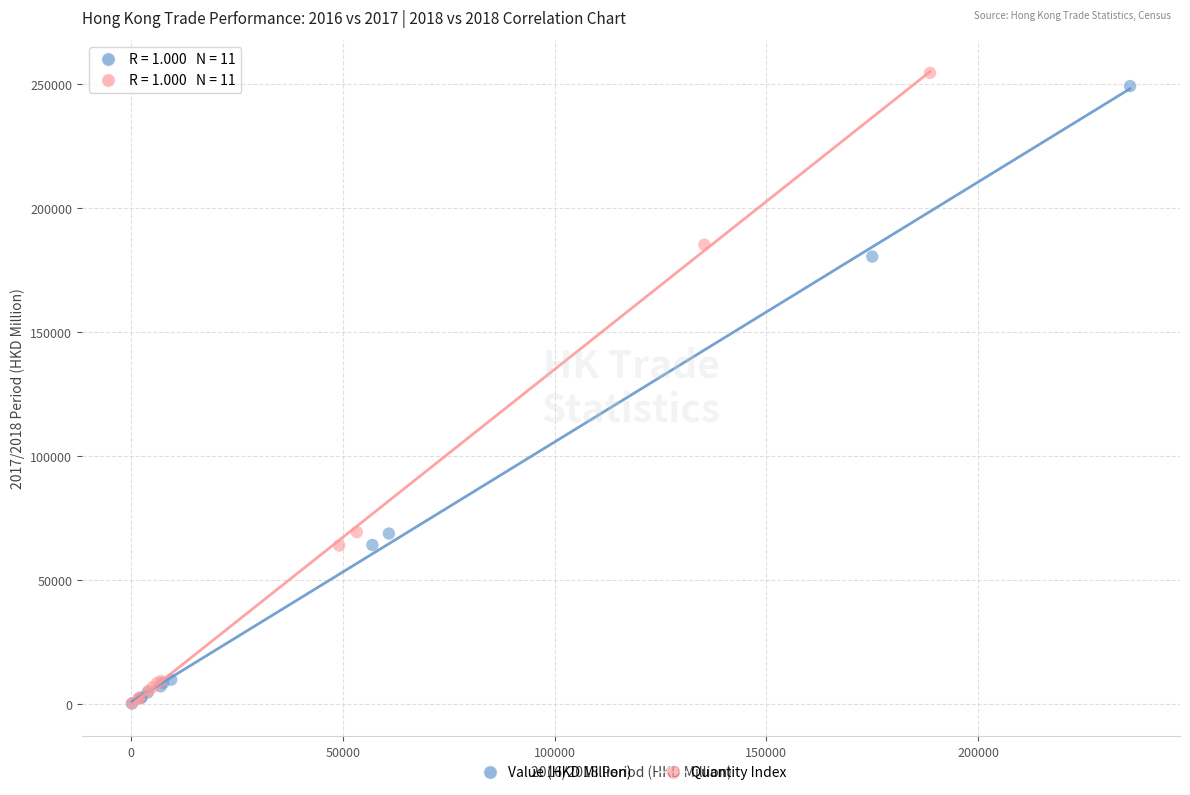

Which series has the largest Y range (max minus min)?

Quantity Index